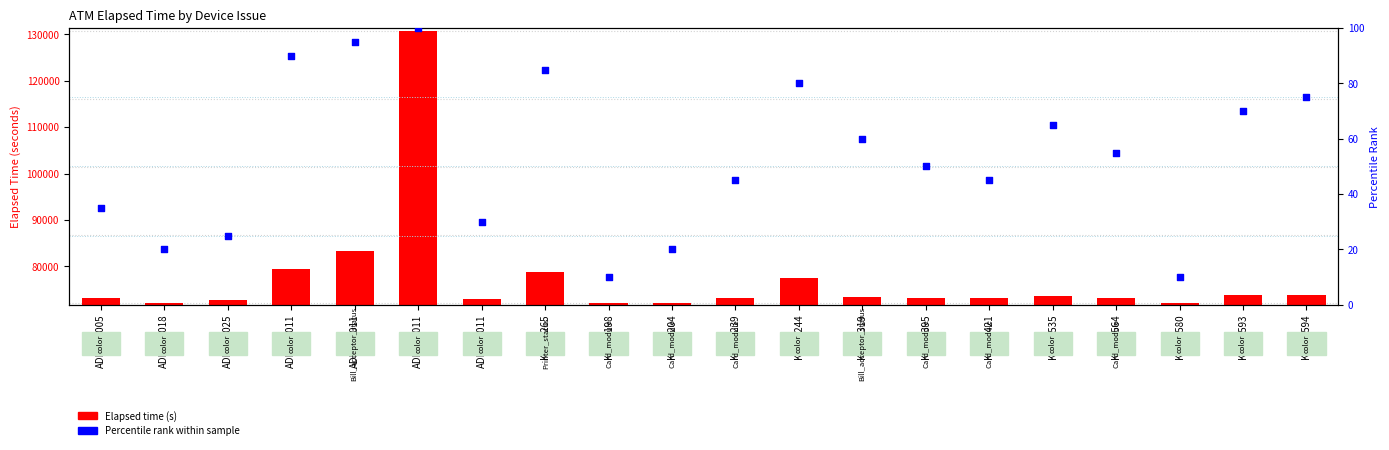

Which series reaches the minimum Y coordinate?

Percentile rank within sample